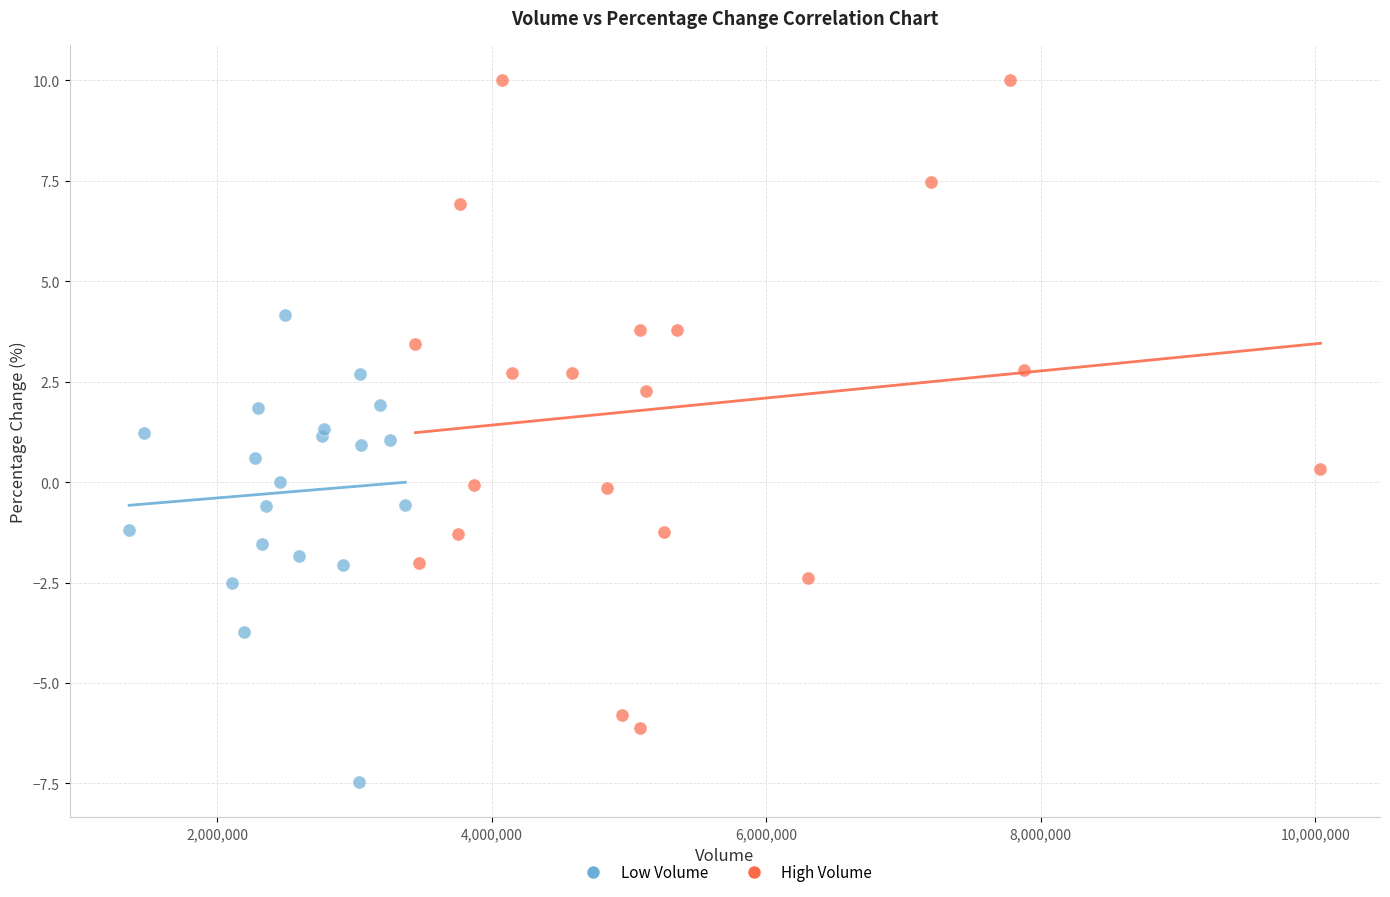

Which series reaches the minimum Y coordinate?

Low Volume